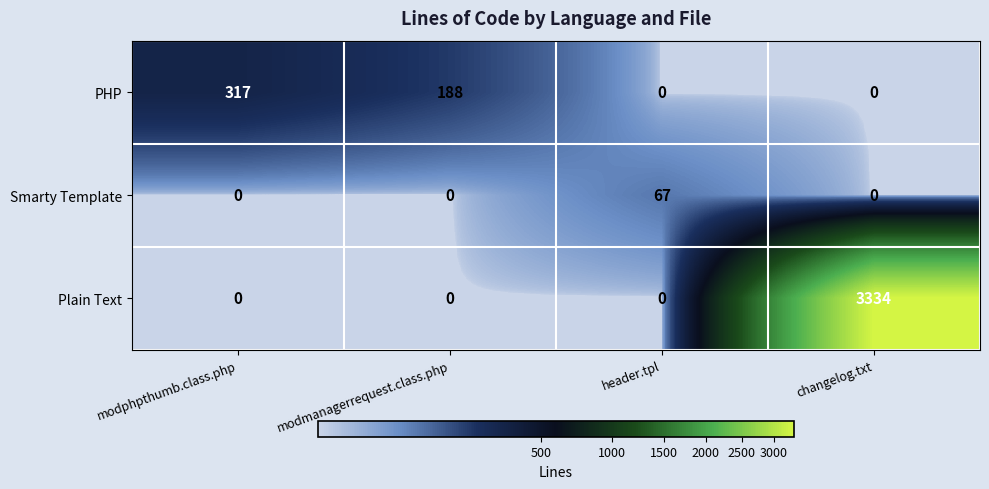

Reading left to right, extract all data points from this chart.

PHP: 317	188	0	0
Smarty Template: 0	0	67	0
Plain Text: 0	0	0	3334